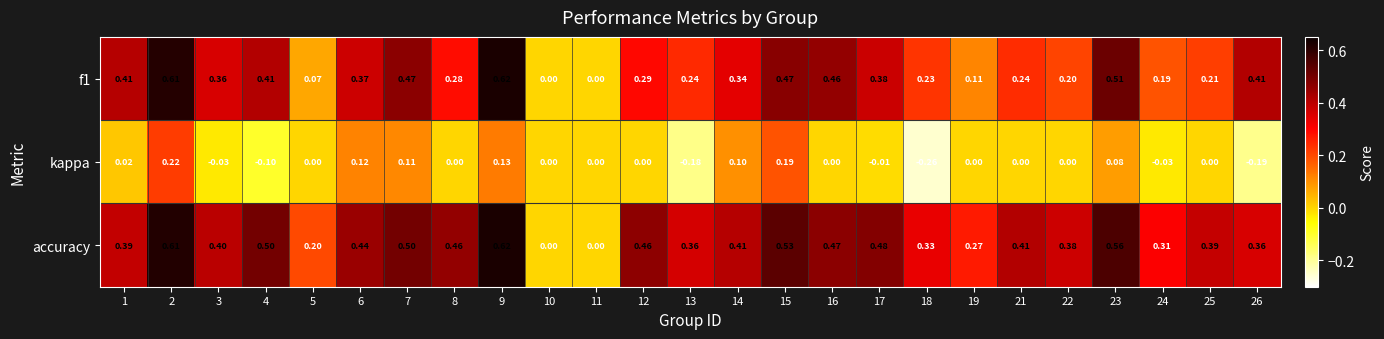

How many series are shown in this chart?

3